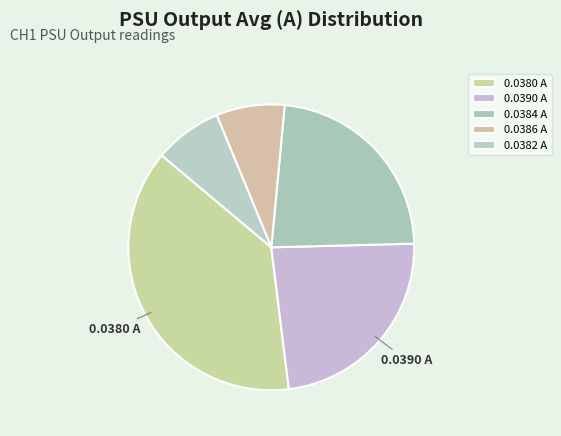

How many slices are in this pie chart?

5